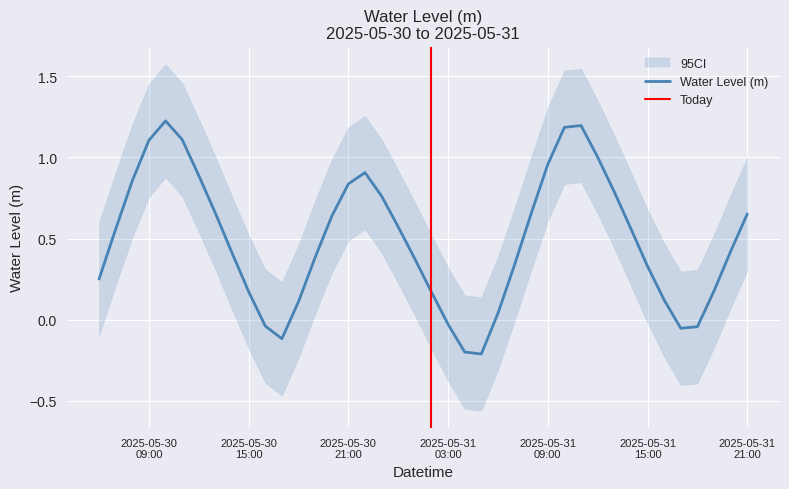

What is the label of the 4th point from the left?

2025-05-30 09:00